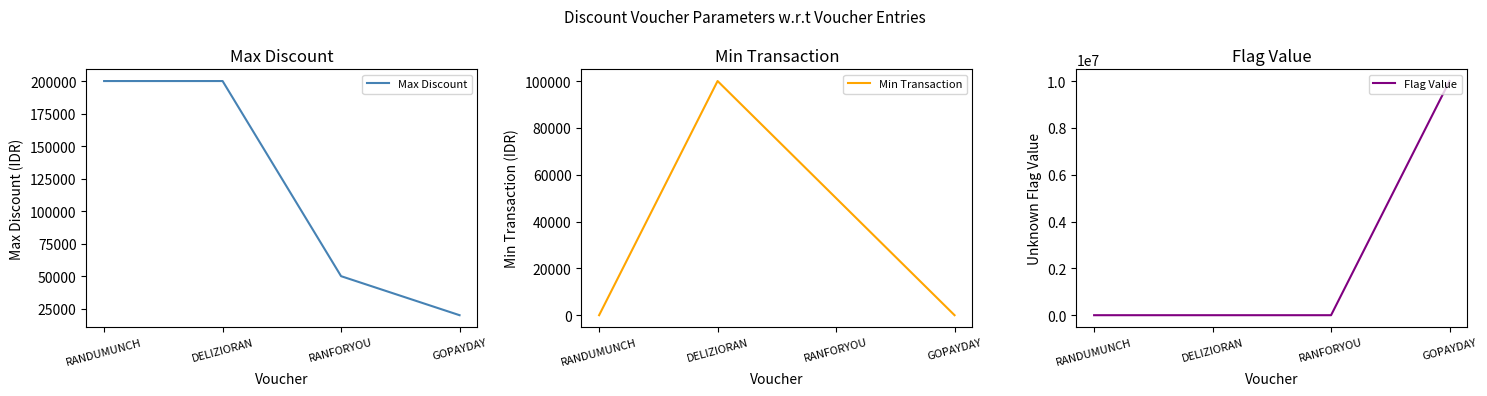

Does the chart display data point markers on the line(s)?

No